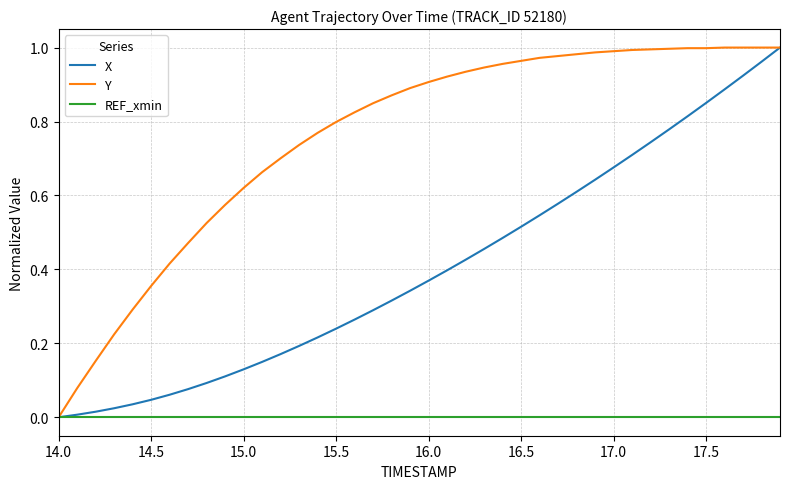

Rank the series by their average value, from lowest to highest.

REF_xmin, X, Y